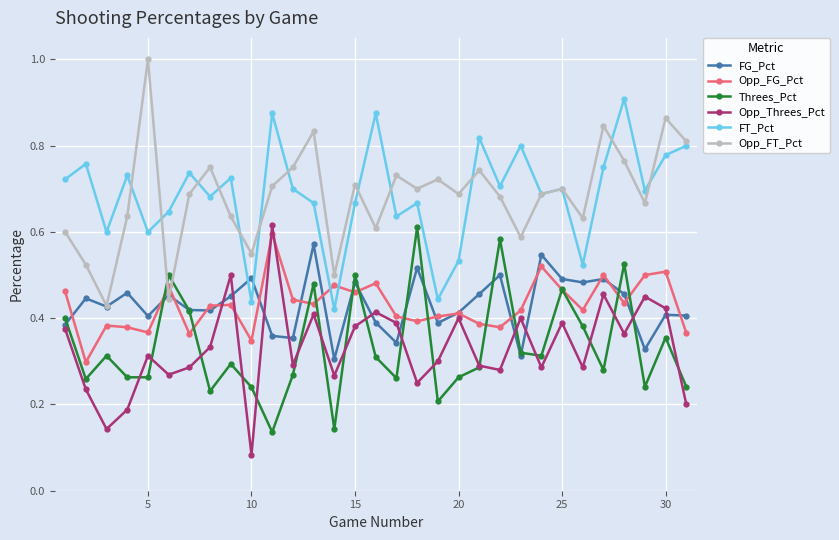

How many interior local valleys does the Opp_FT_Pct series have?

10